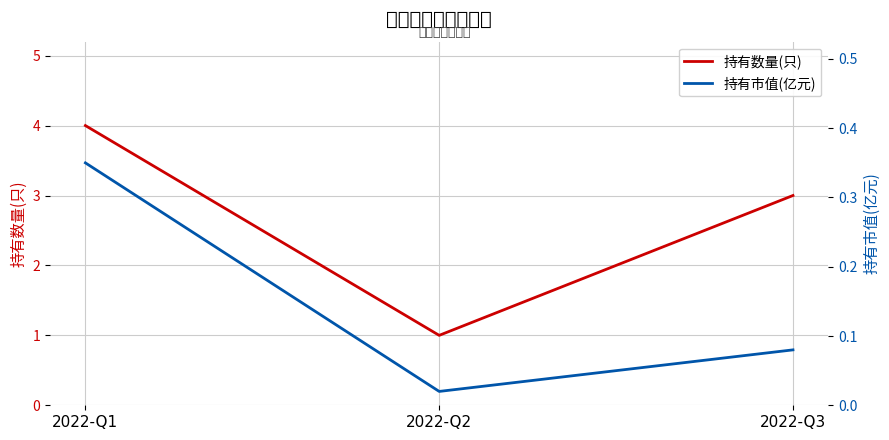

What is the total value across all series at 2022-Q3?

3.1